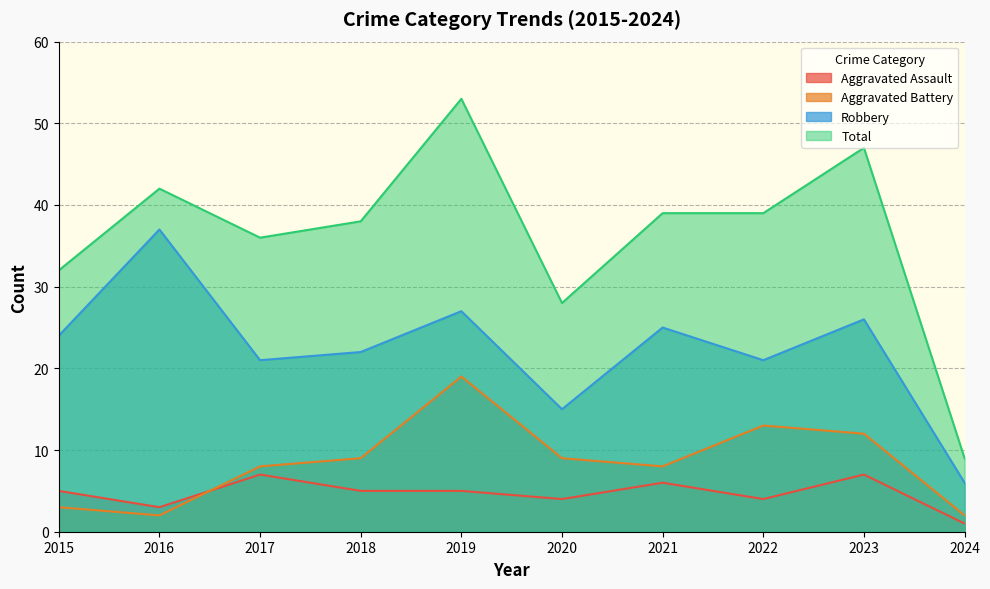

At which category does Aggravated Battery reach its first local peak?

2019